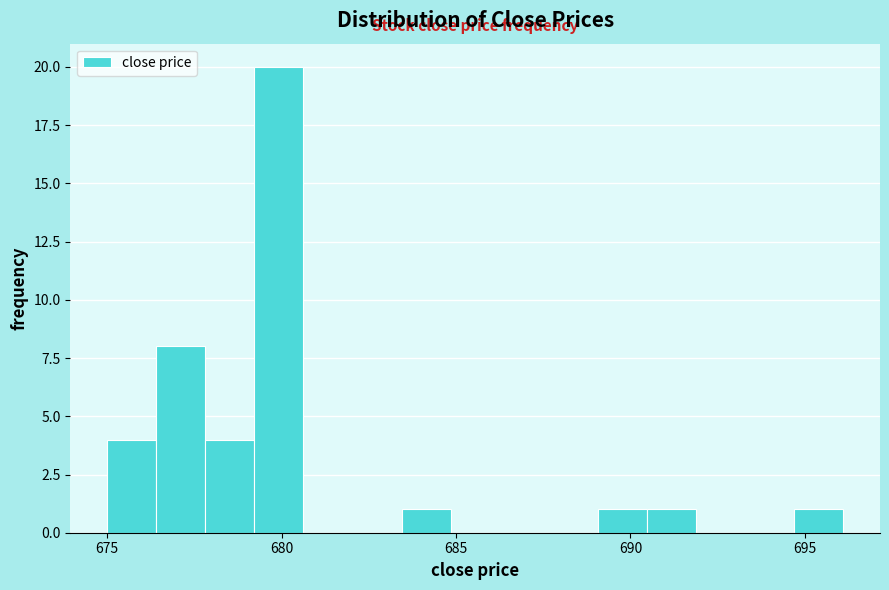

Around what value on the x-axis is the tallest bar? Give the approximate position of its centre, as read against the axis.

680.0